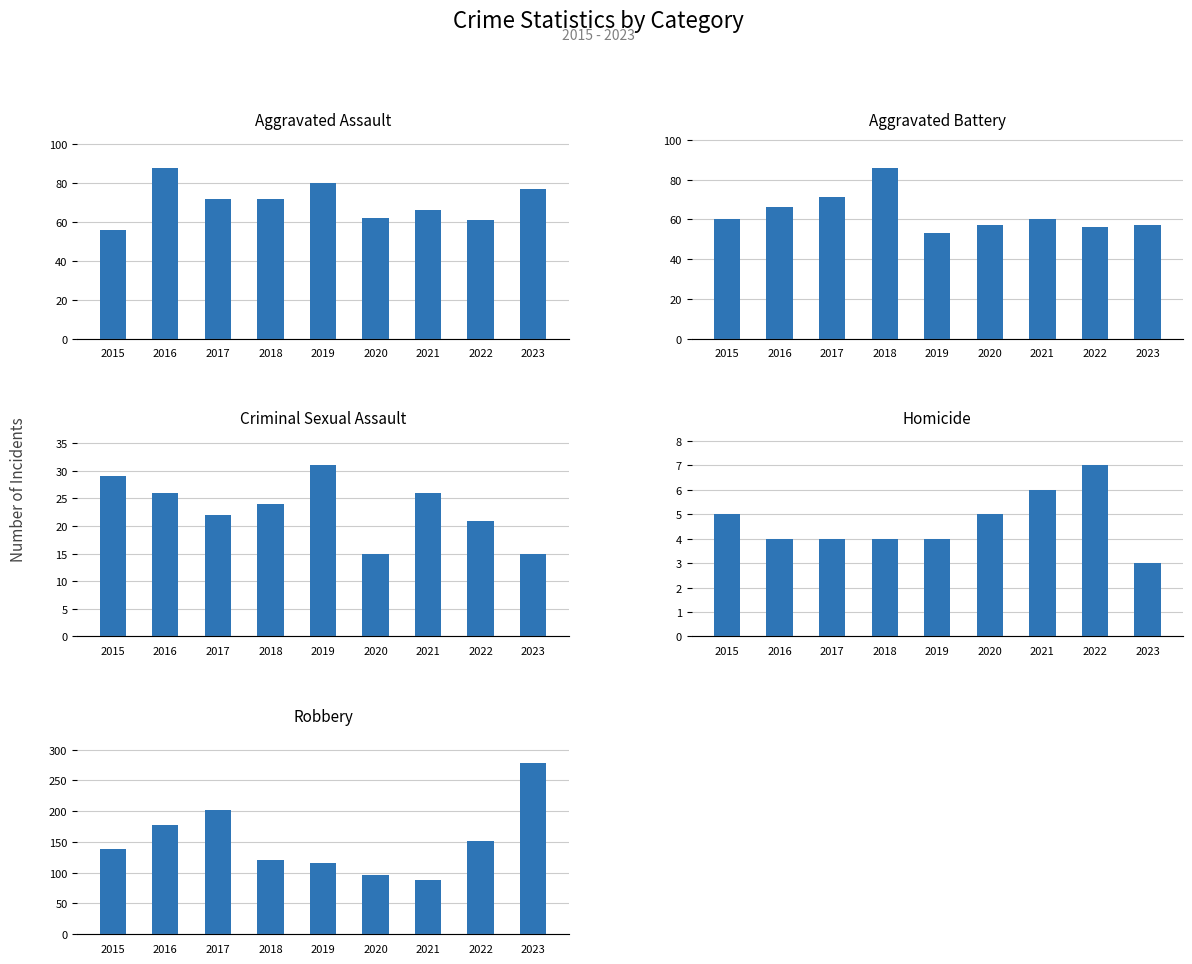

How many groups of bars are there?

9